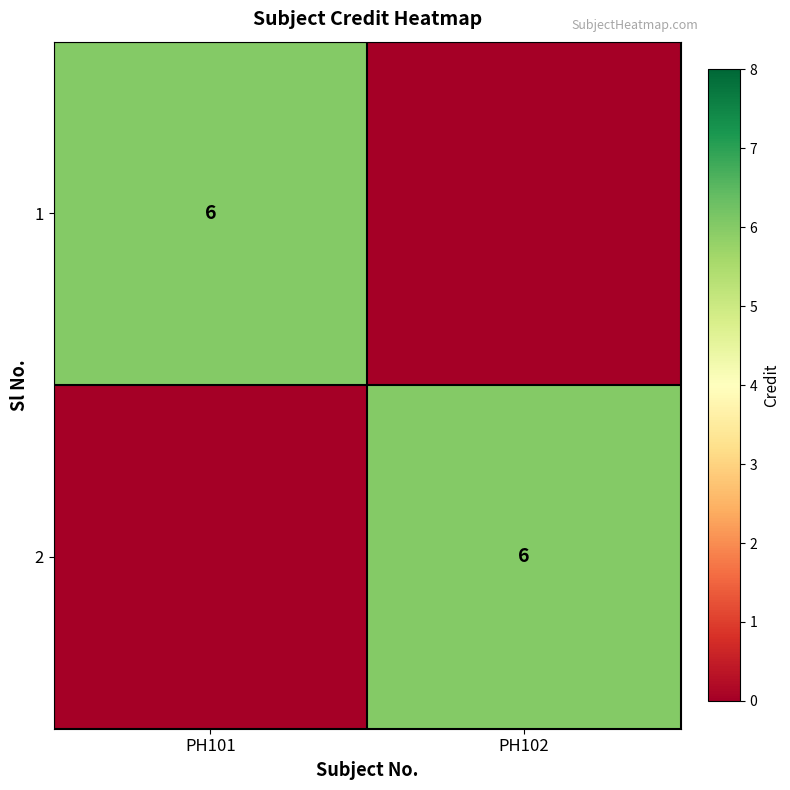

The value of 1 at PH101 is 3. True or false?

False